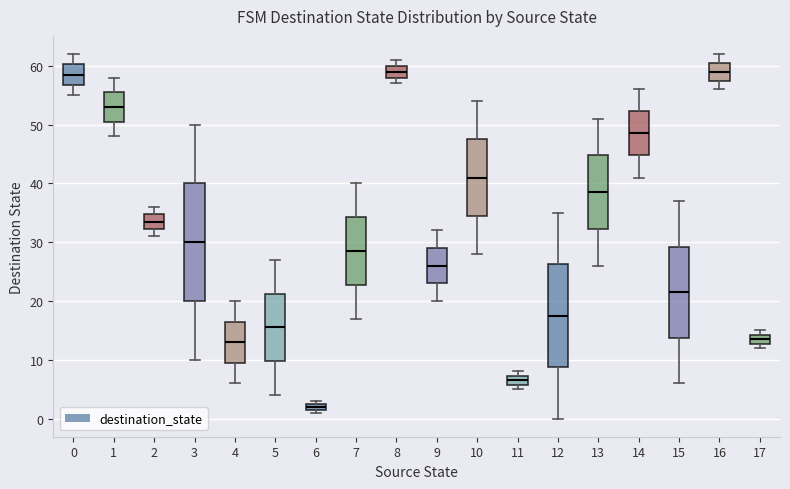

Comparing the boxes themselves (not the whiskers), which one is the tallest?

3